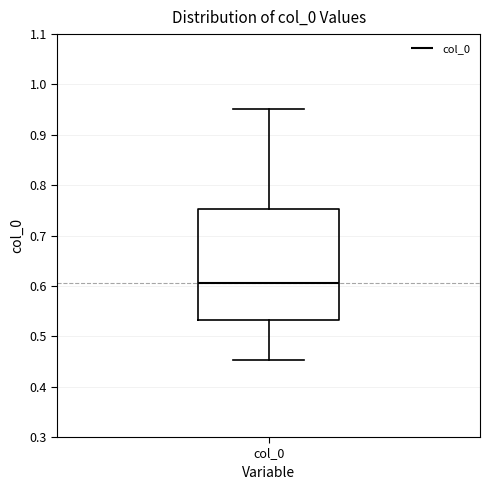

Transcribe this box plot: give where the median line is, the range the box spans, and where the two whiskers end, as read against the y-axis. The values are not printed on the chart, so give them approximately, as read against the axis.

median 0.61, box 0.53 to 0.75, whiskers 0.45 to 0.95